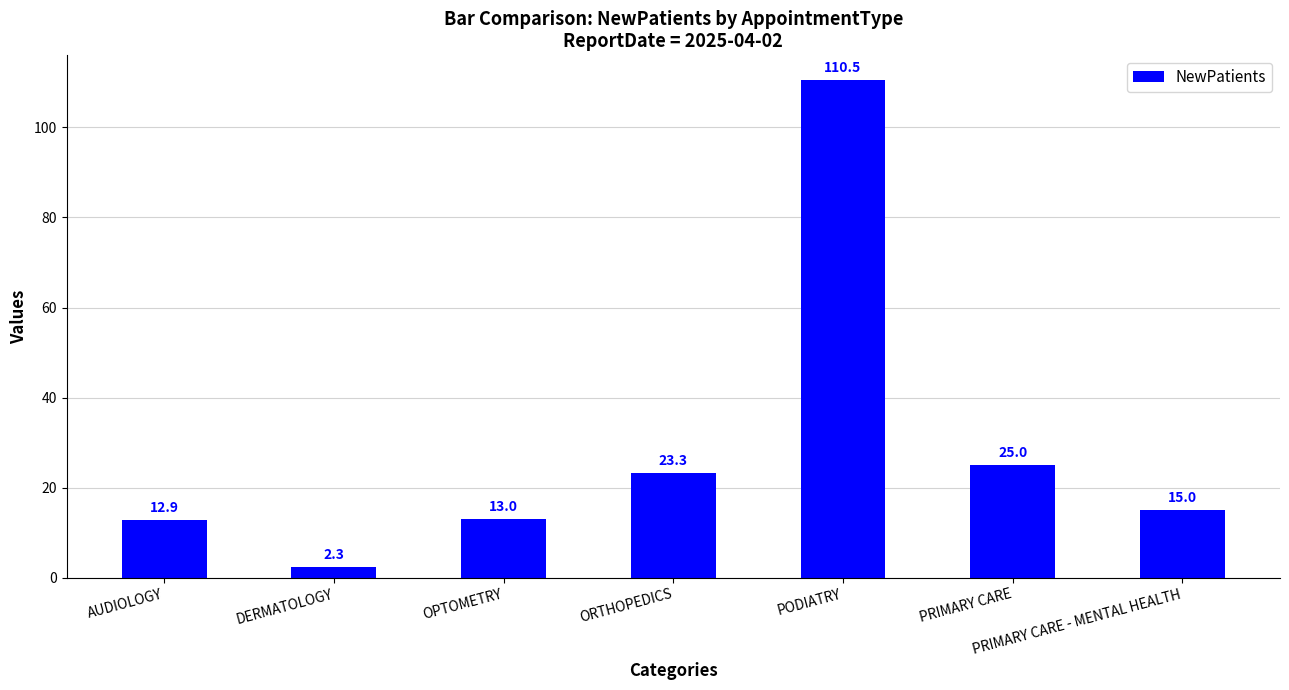

What is the sum of all values?

202.0